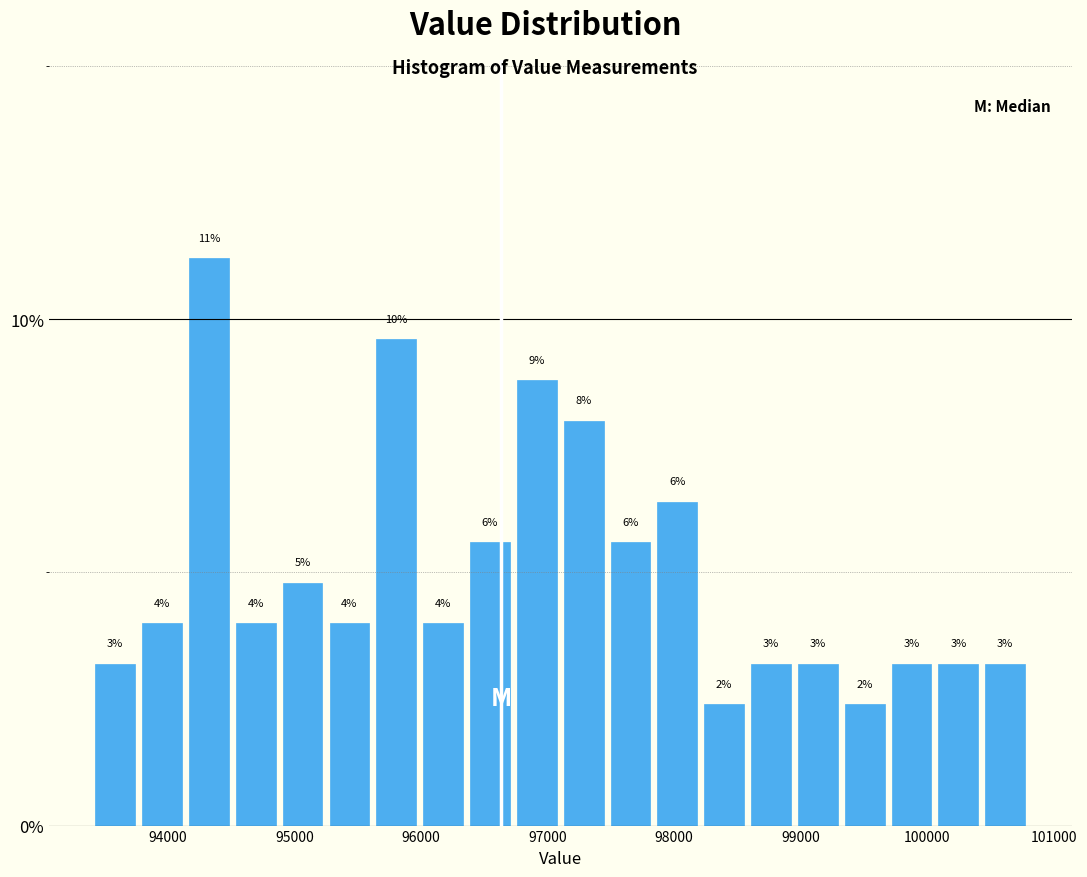

Read against the x-axis, roughly where is the centre of the tallest bar?

94300